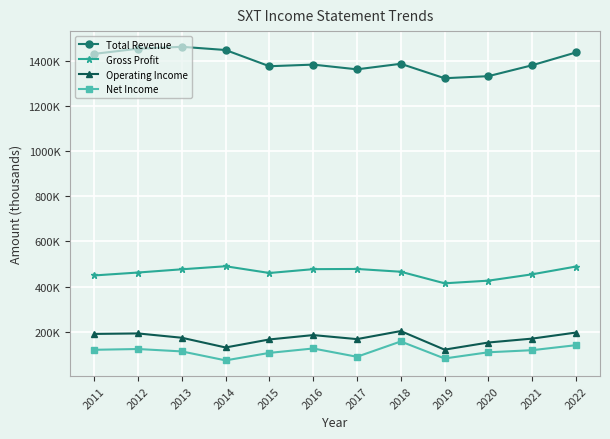

Which series has the widest spread of values?

Total Revenue